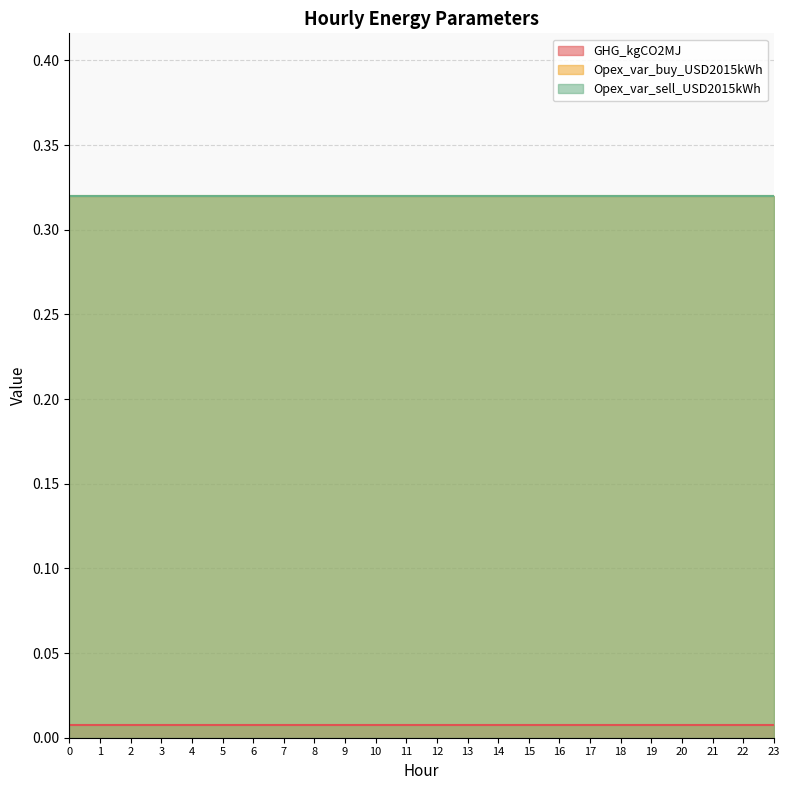

At 7, list the series in order from smallest to largest.

GHG_kgCO2MJ, Opex_var_buy_USD2015kWh, Opex_var_sell_USD2015kWh